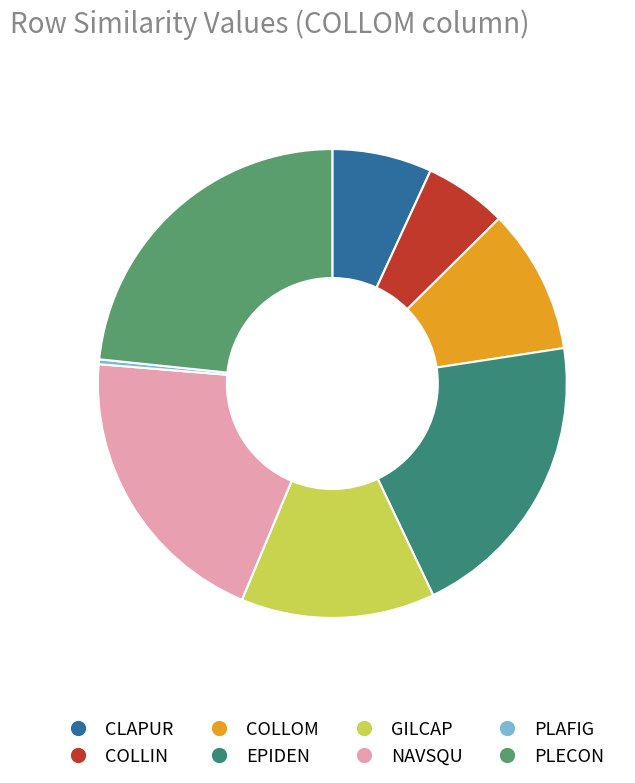

How many segments does this pie chart have?

8